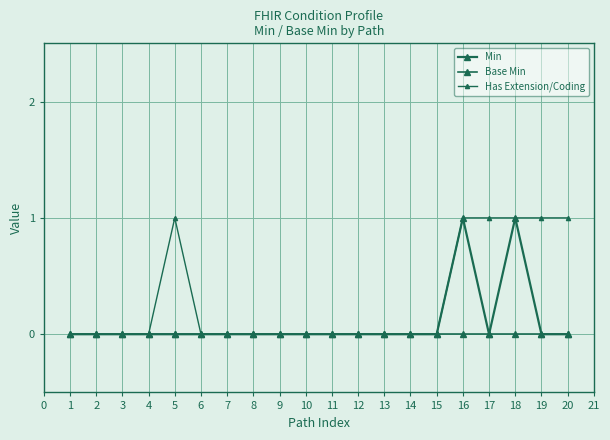

How many series are shown in this chart?

3